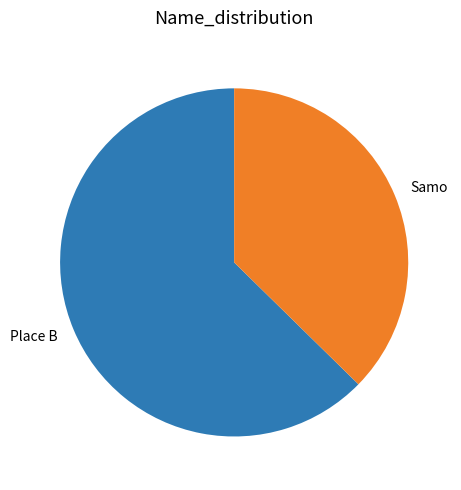

Is it true that Place B is 18% of the pie?

False